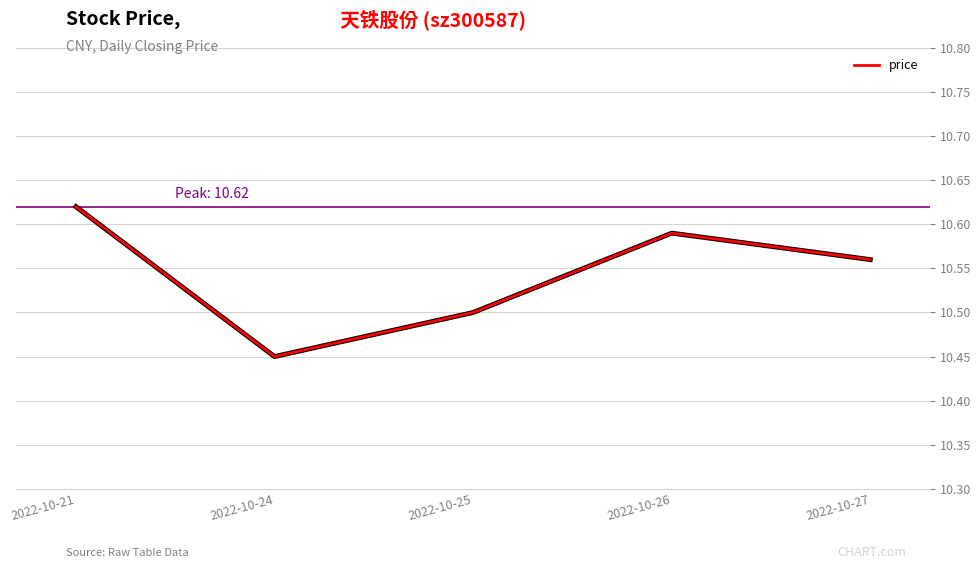

What is the difference between the values at 2022-10-27 and 2022-10-24?

0.1